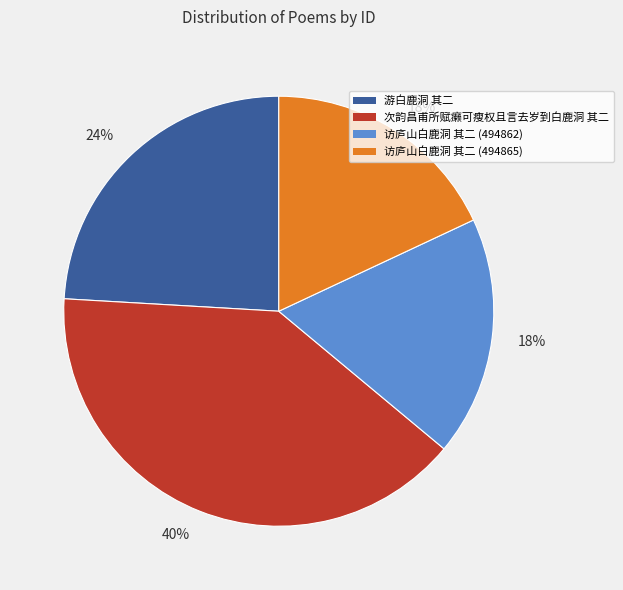

To the nearest percent, what is the difference between the largest and smallest slice percentages?

22%